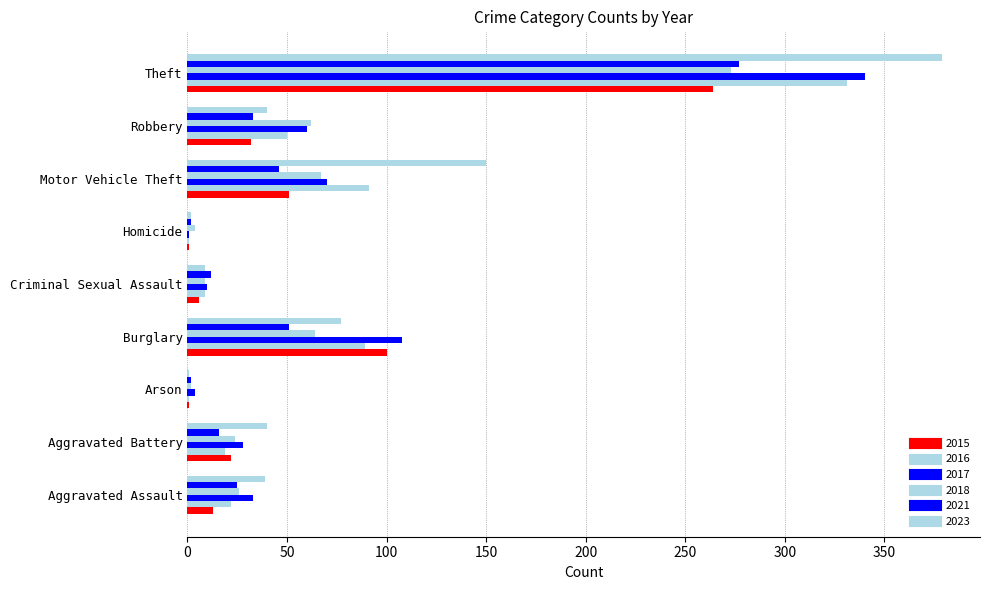

How many distinct data groups are displayed?

6